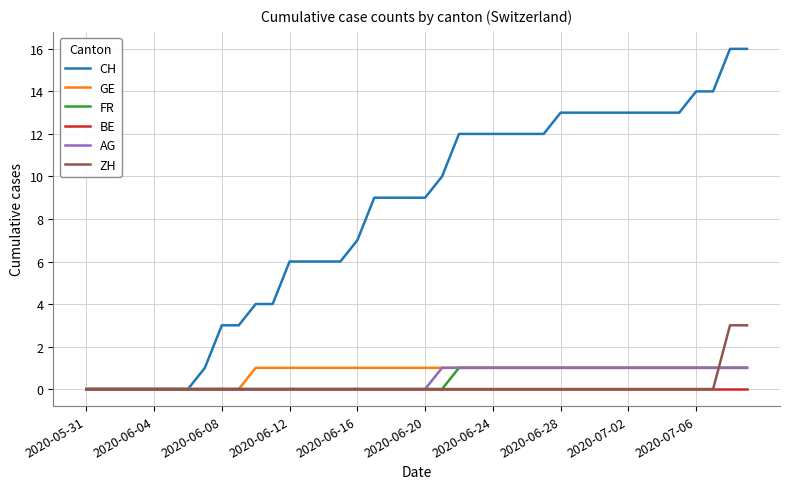

Which series has the largest total across all categories?

CH